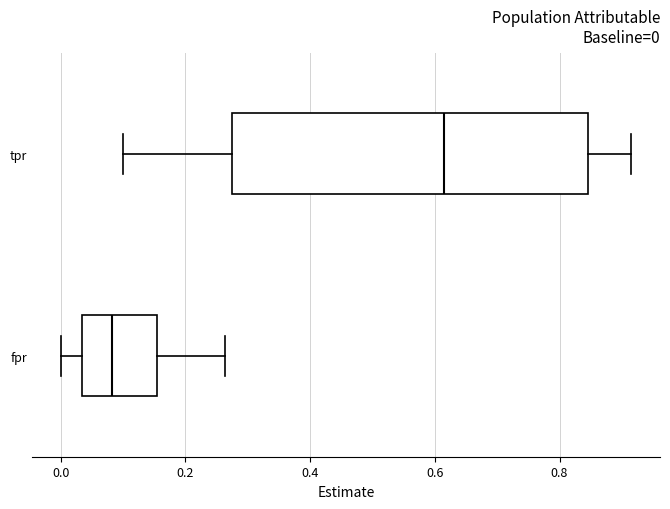

Which box's median line is the furthest to the right?

tpr